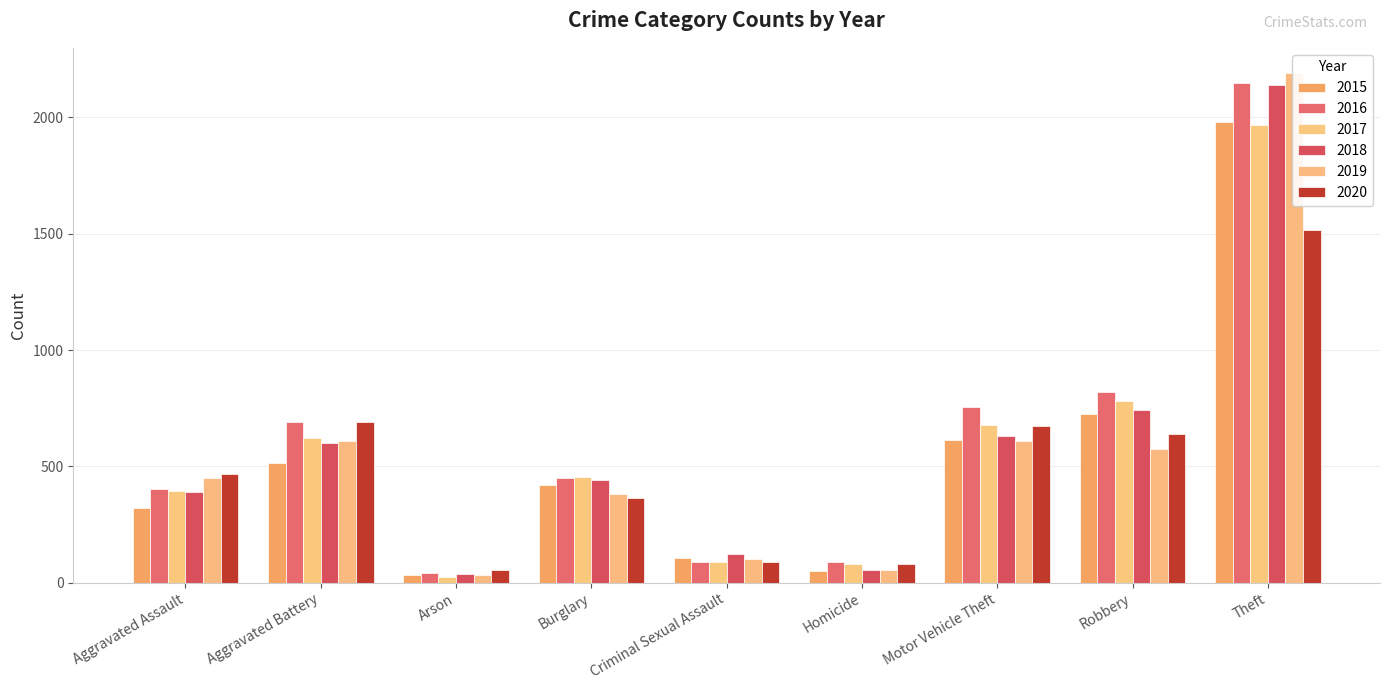

Read the 2018 value at Burglary, to the nearest 50.

450